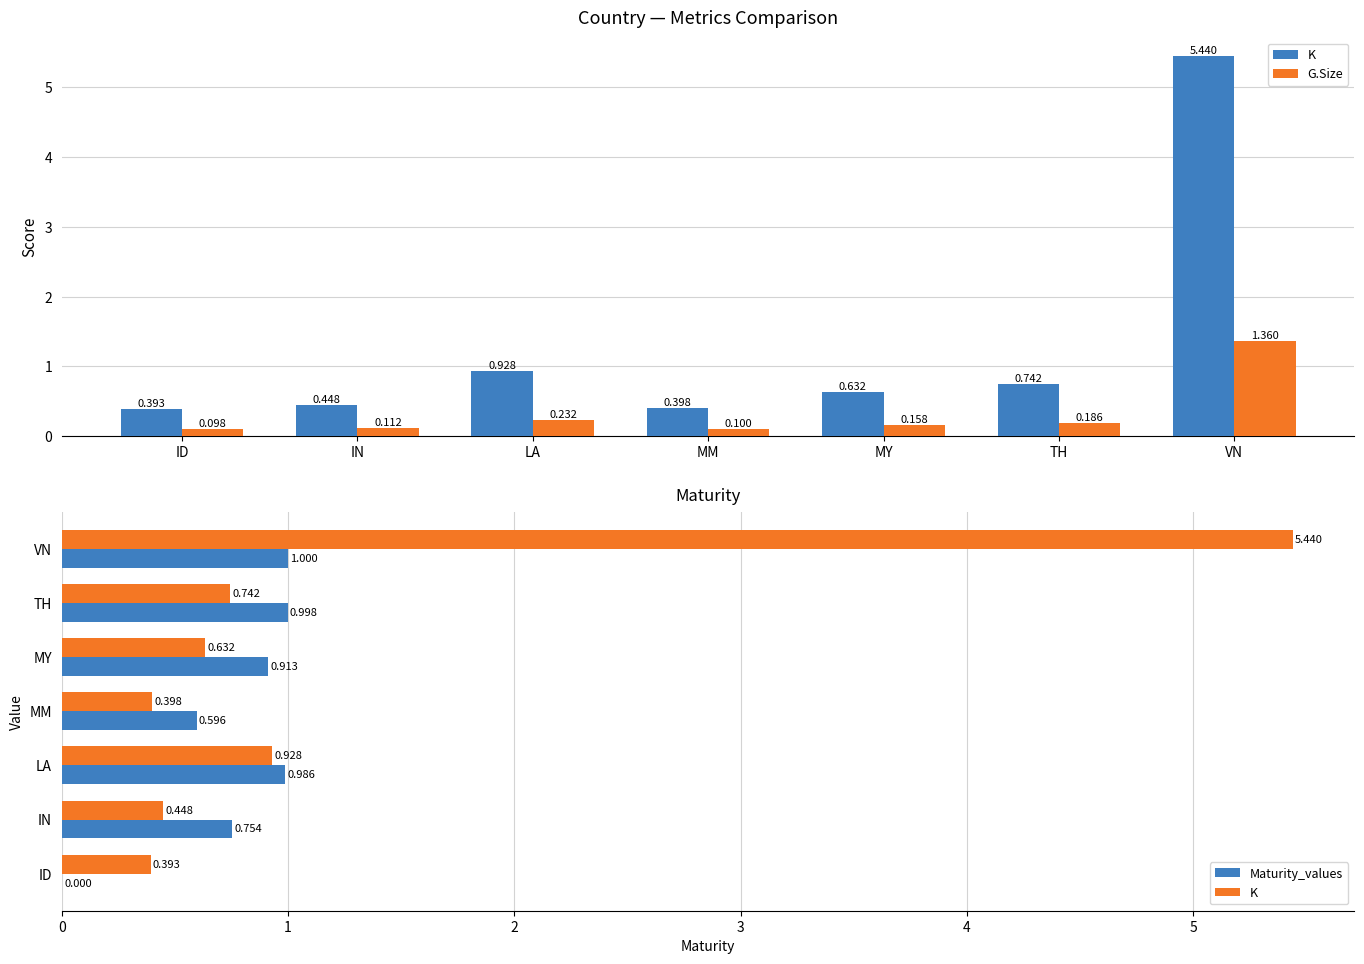

At which label is K closest to 2?

LA